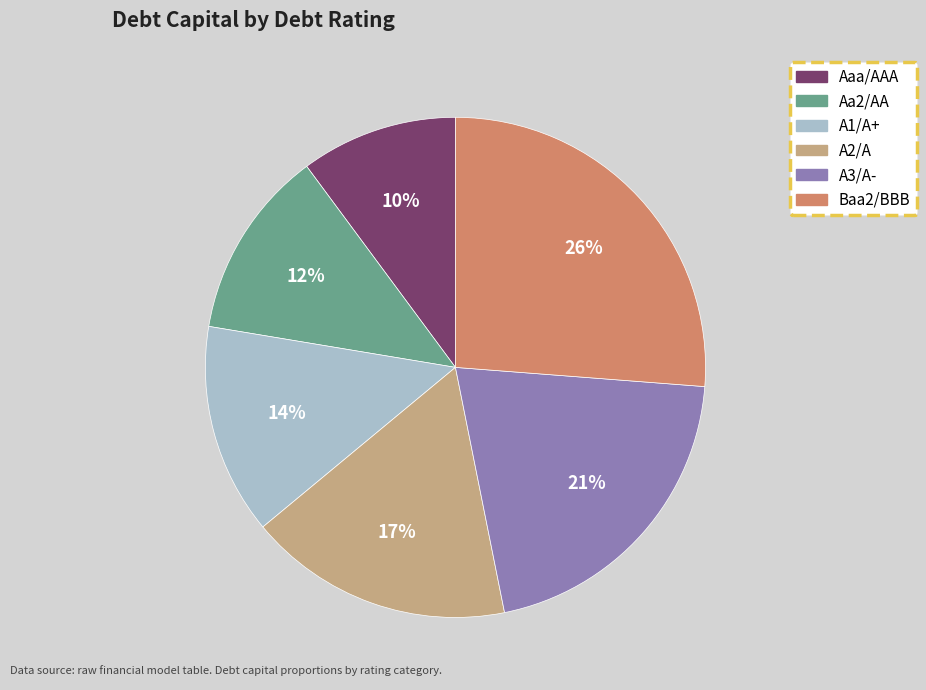

Is it true that Baa2/BBB is 26% of the pie?

True